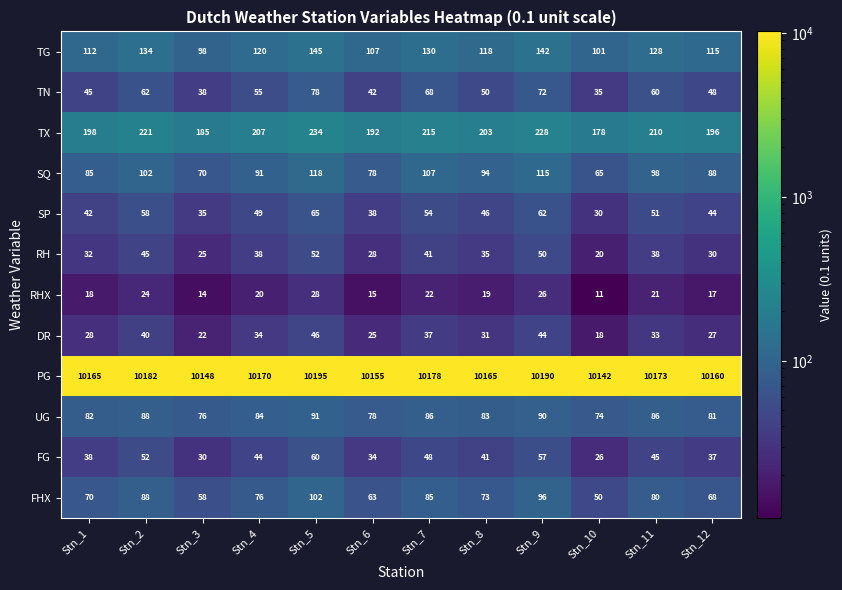

What is the total value across all series at Stn_4?

10988